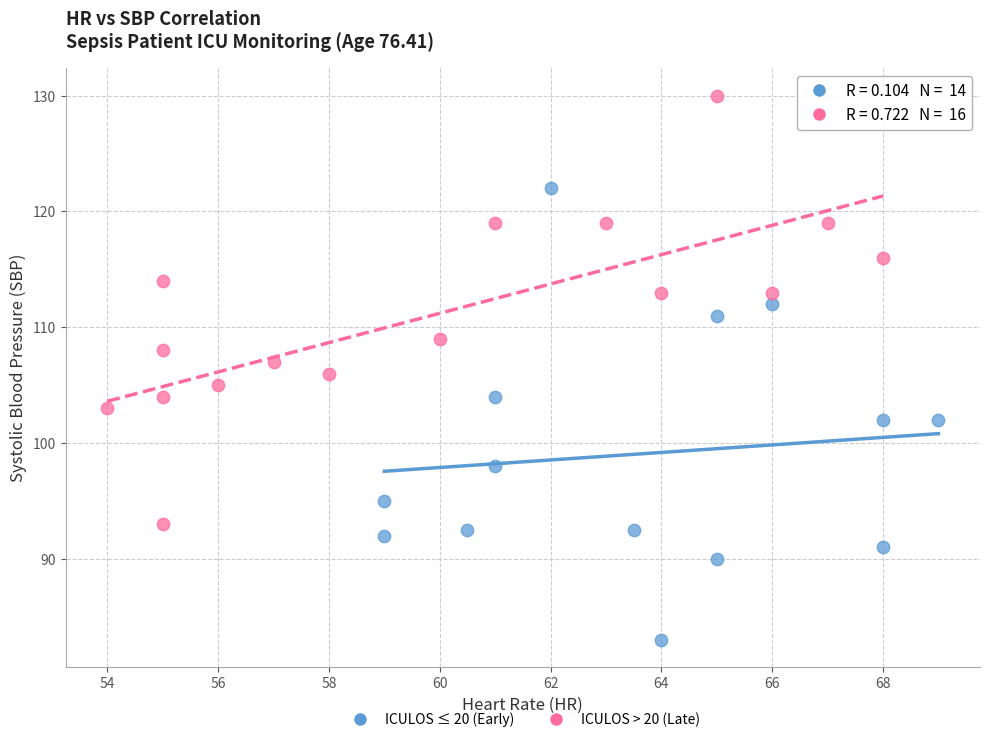

Which series reaches the minimum Y coordinate?

ICULOS ≤ 20 (Early)